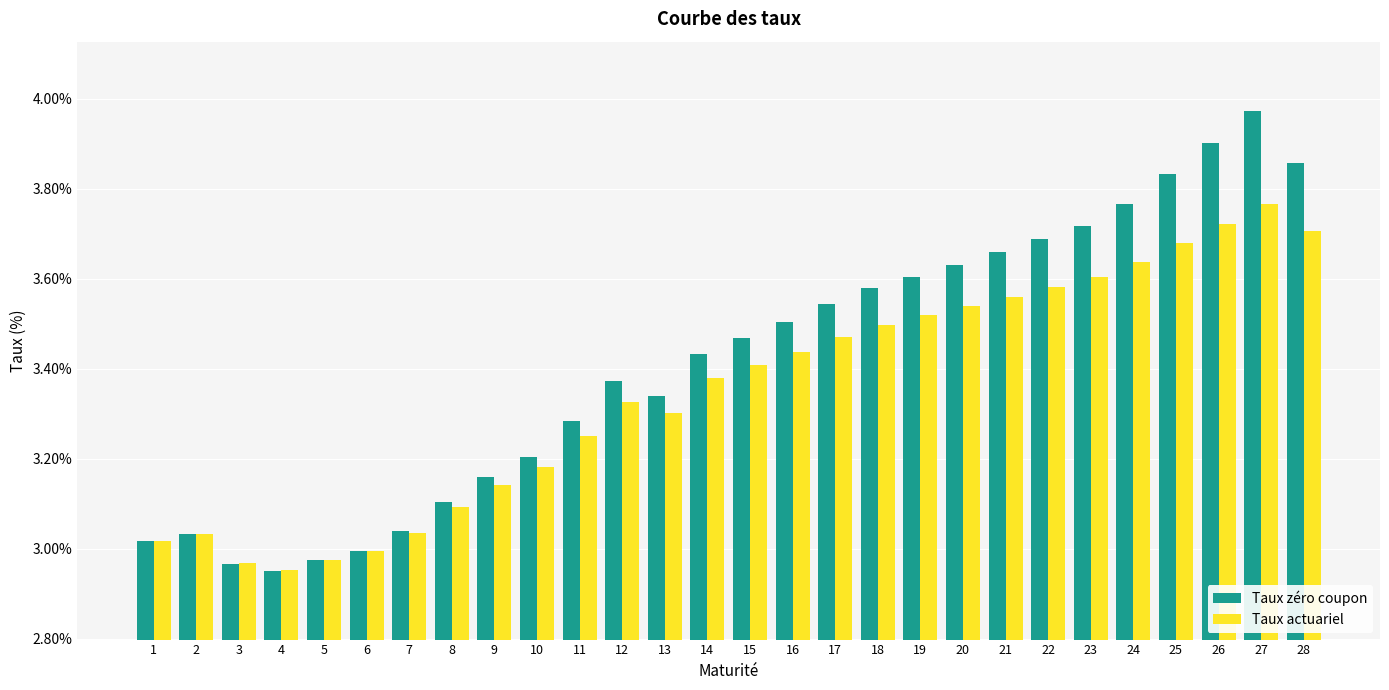

What is the sum of all Taux zéro coupon values?

95.6